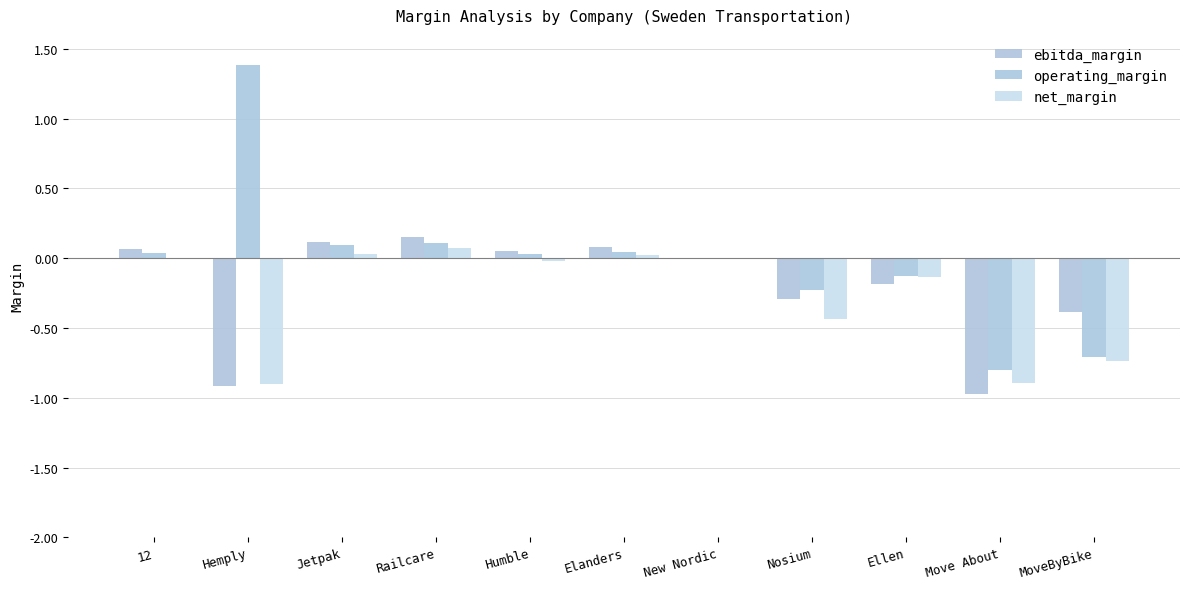

Are the bars grouped side by side (vs. stacked)?

Yes